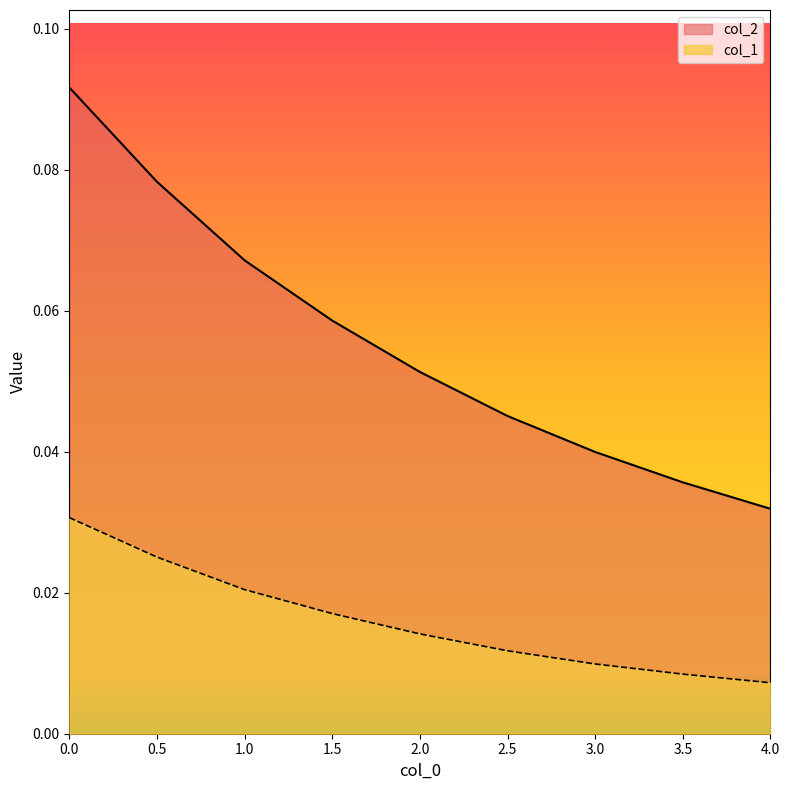

True or false: col_2 and col_1 cross at least once.

False